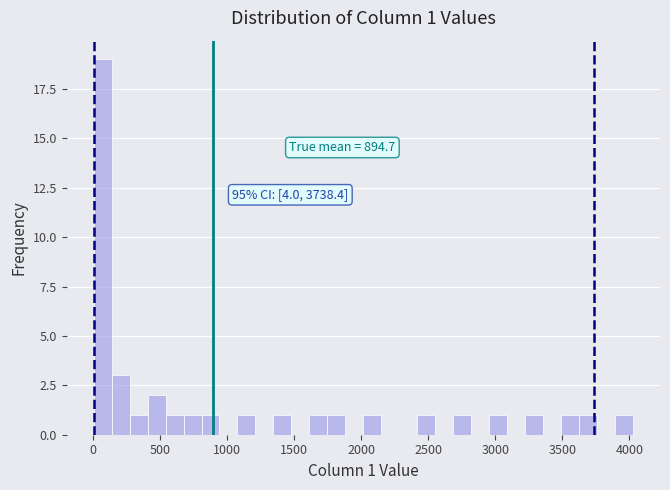

Read against the x-axis, roughly where is the centre of the tallest bar?

50